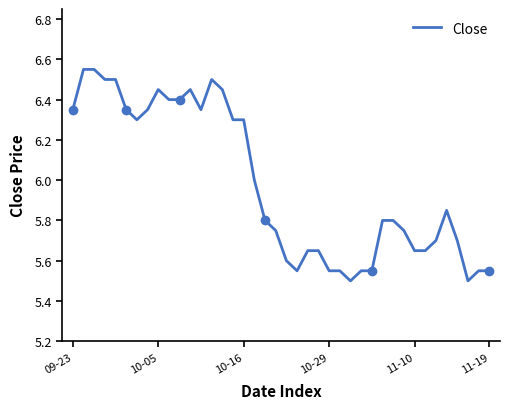

What is the ratio of the value at 18 to the value at 10?

0.9